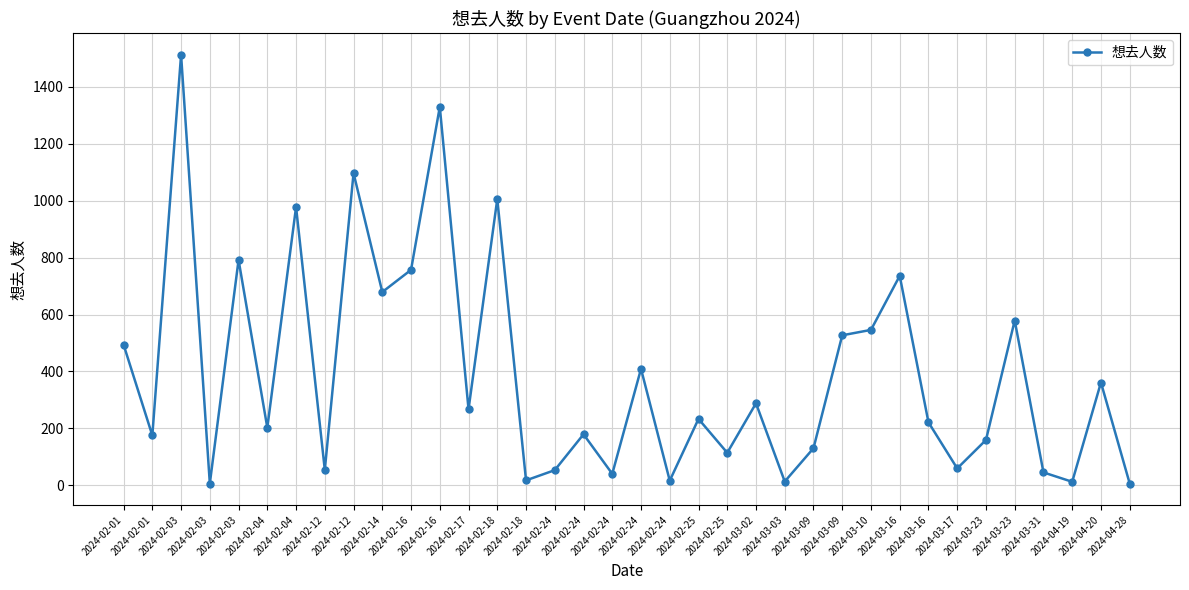

How many data points does each series have?

36